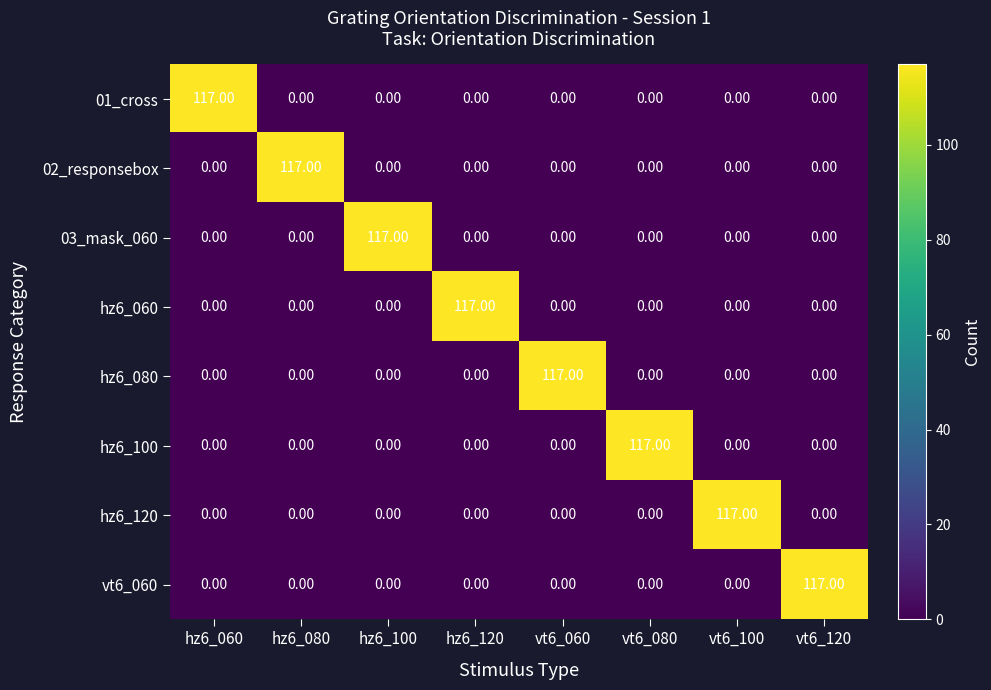

What is the total value across all series at vt6_060?

117